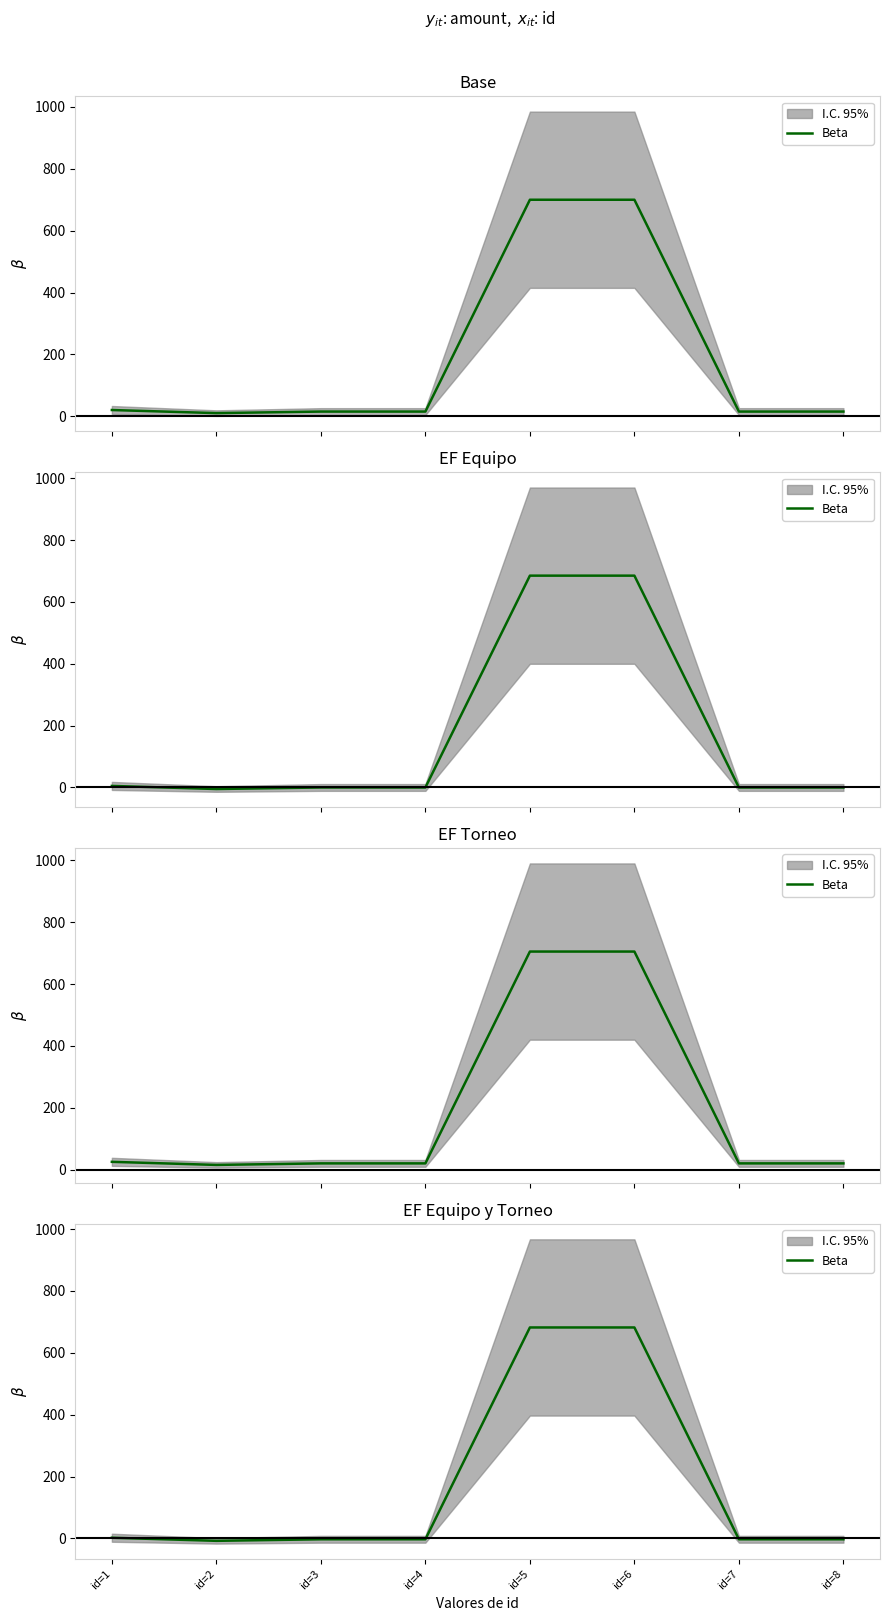

What is the sum of all values?

1346